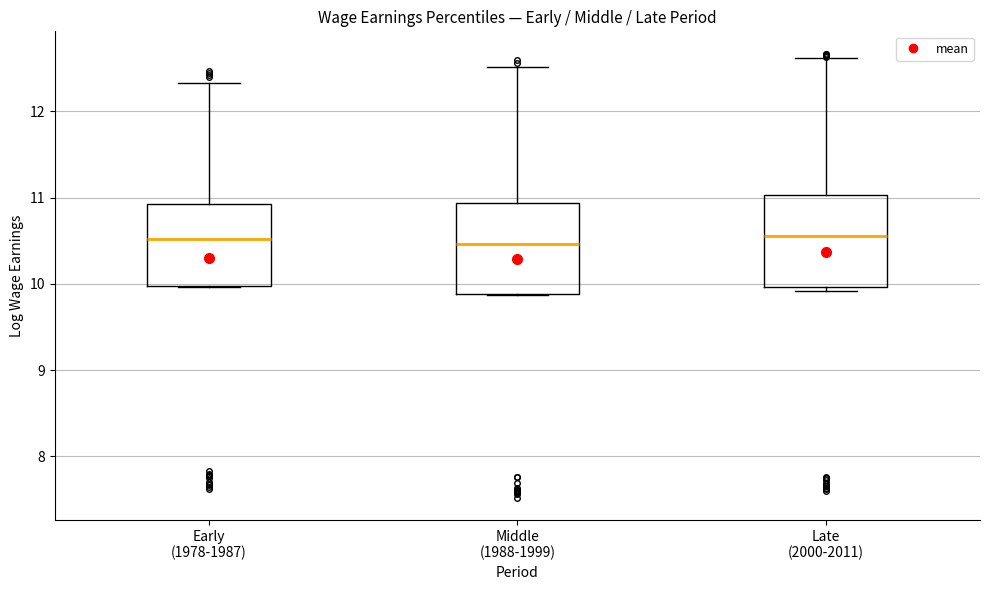

Where is the upper edge of the box for Early (1978-1987) on the y-axis? The values are not printed on the chart, so give them approximately, as read against the axis.

10.9